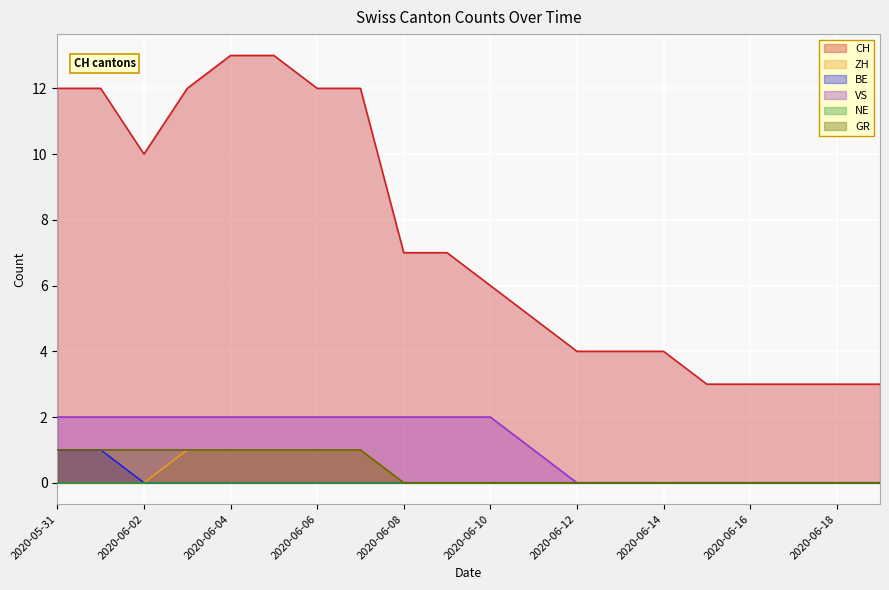

Rank the categories by CH value from highest to lowest.

2020-06-04, 2020-06-05, 2020-05-31, 2020-06-01, 2020-06-03, 2020-06-06, 2020-06-07, 2020-06-02, 2020-06-08, 2020-06-09, 2020-06-10, 2020-06-11, 2020-06-12, 2020-06-13, 2020-06-14, 2020-06-15, 2020-06-16, 2020-06-17, 2020-06-18, 2020-06-19